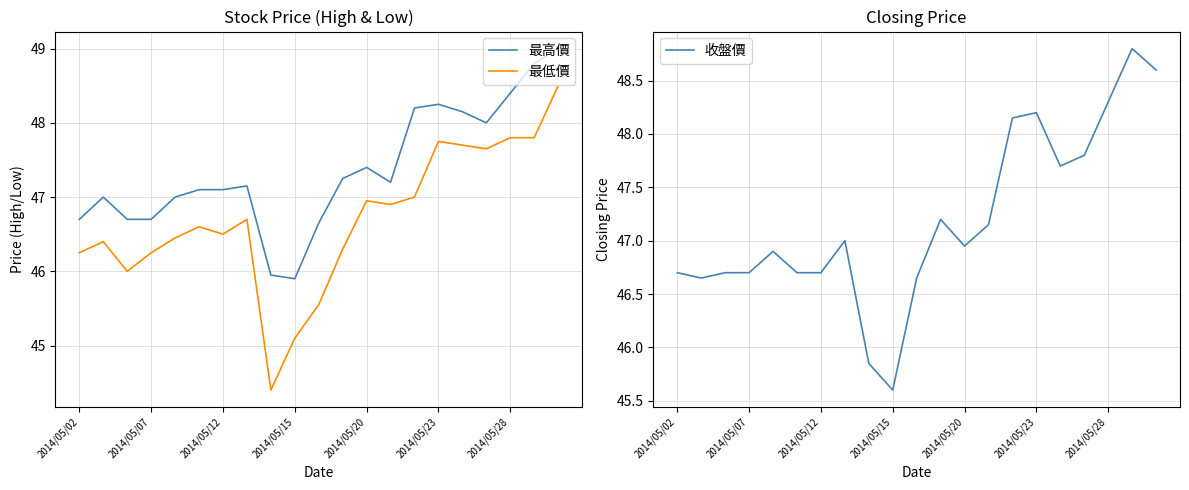

Which series has the widest spread of values?

最低價